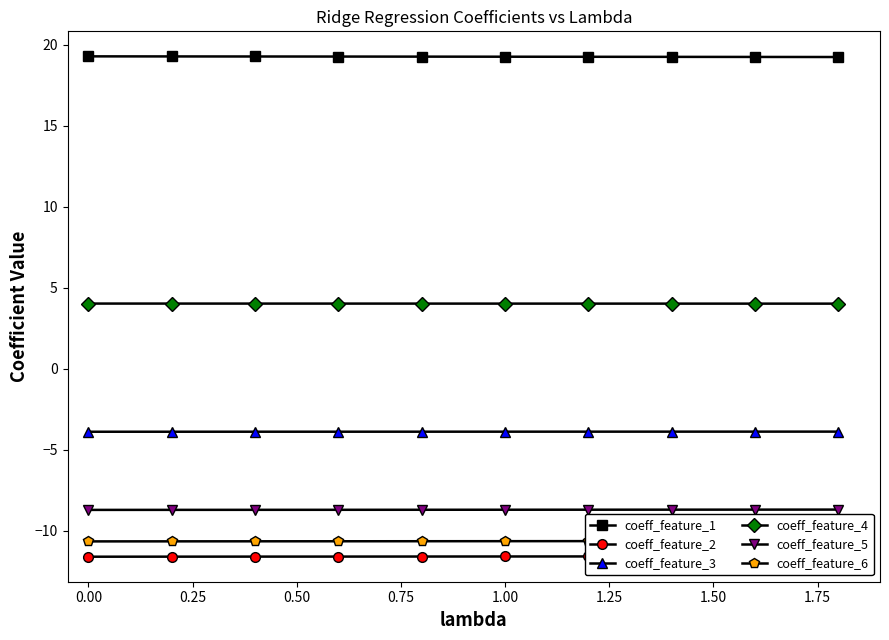

Which series has the largest total across all categories?

coeff_feature_1